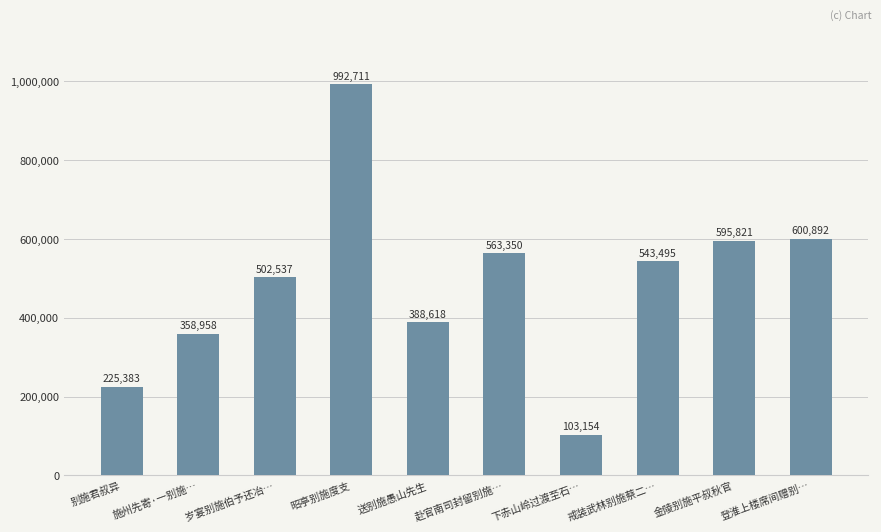

What position from the left is 金陵别施平叔秋官?

9